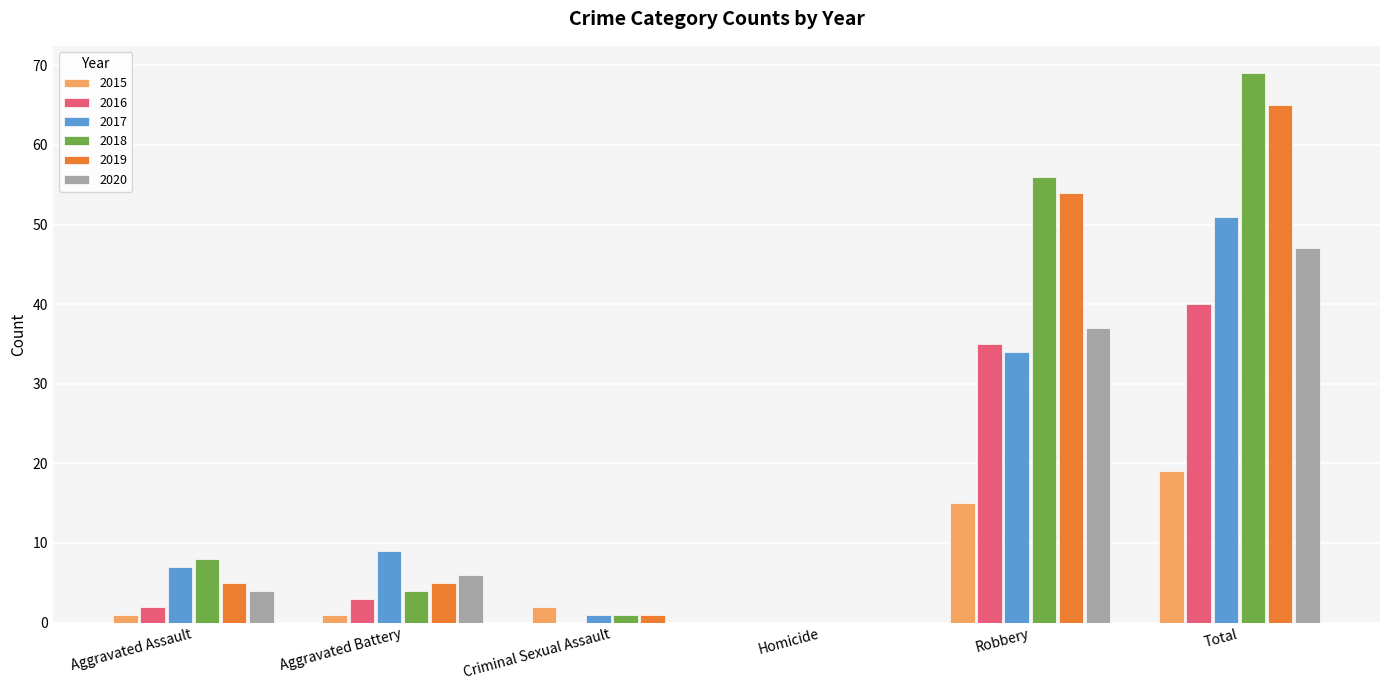

At which label is 2016 closest to 20?

Robbery